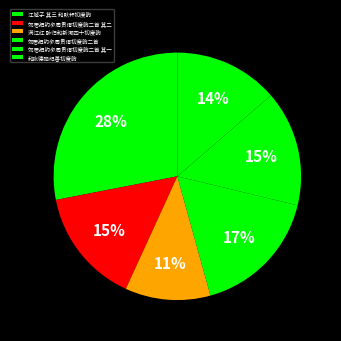

Is 和张德骆纪善初度韵 the majority of the pie?

No